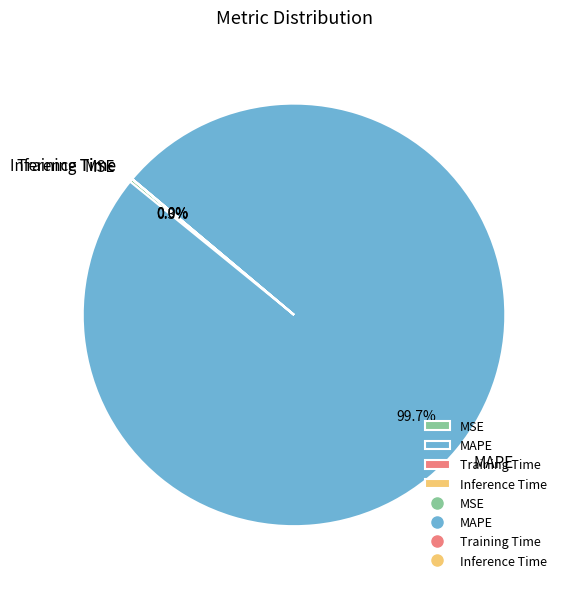

Which category has the biggest portion of the pie?

MAPE